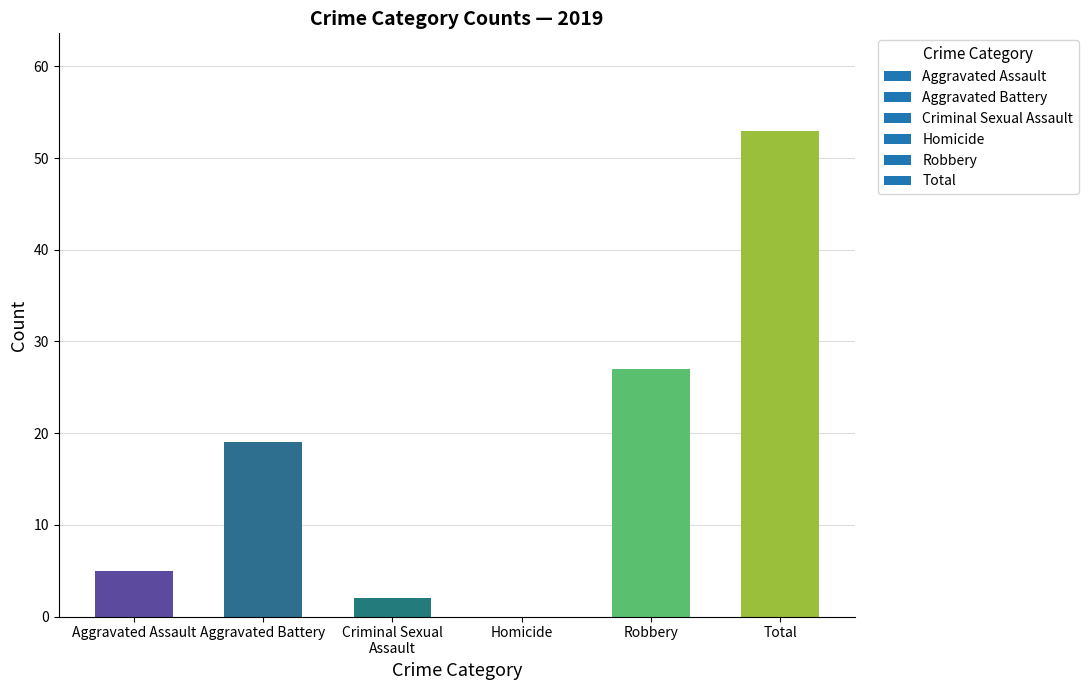

How many positive values are there?

5